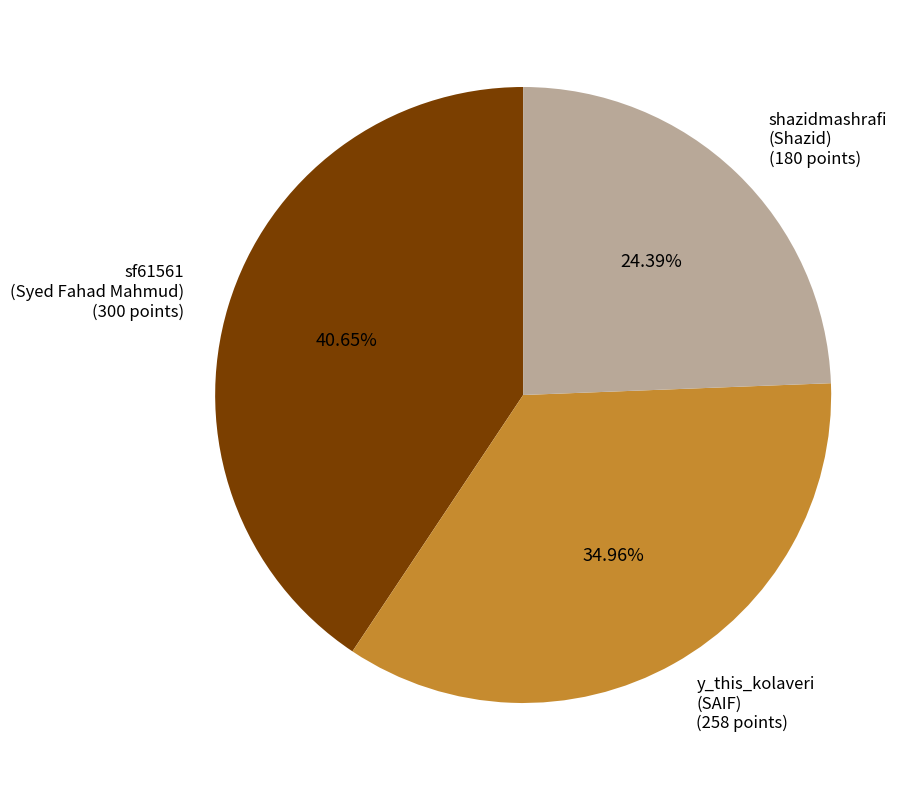

Count the number of slices in the pie.

3